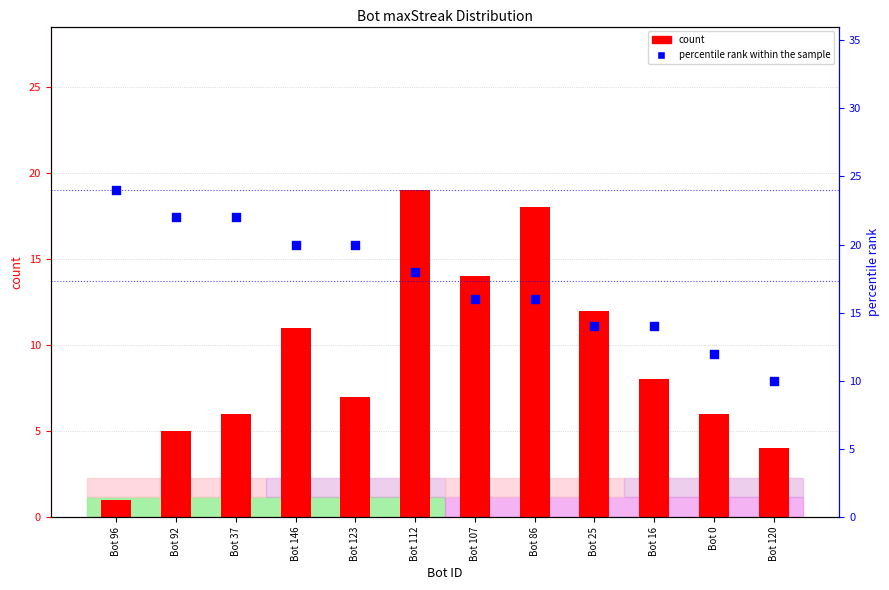

Which series has the widest spread of Y values?

count